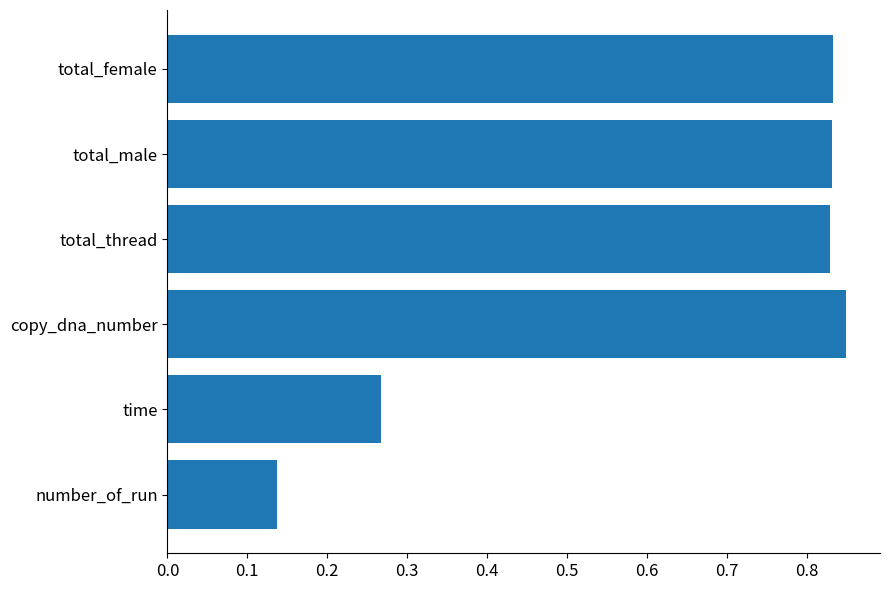

At which category does the chart reach its minimum across all series?

number_of_run